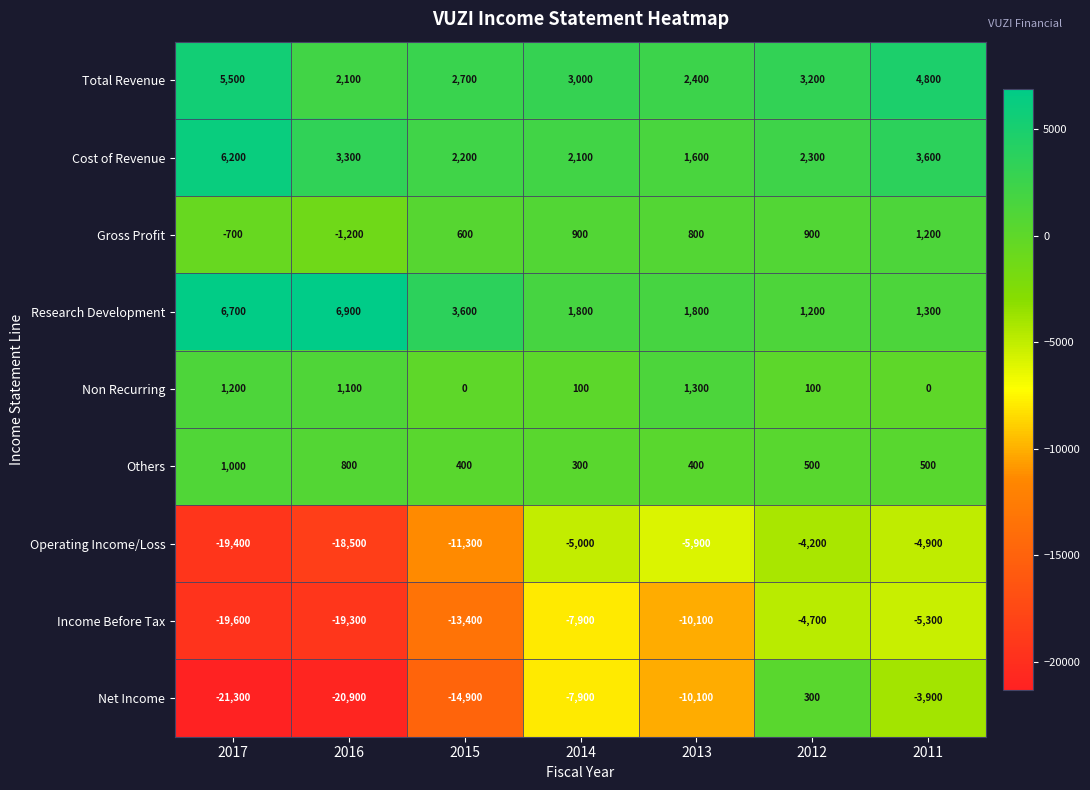

What is the difference between the second highest and second lowest values in the Gross Profit series?

1600